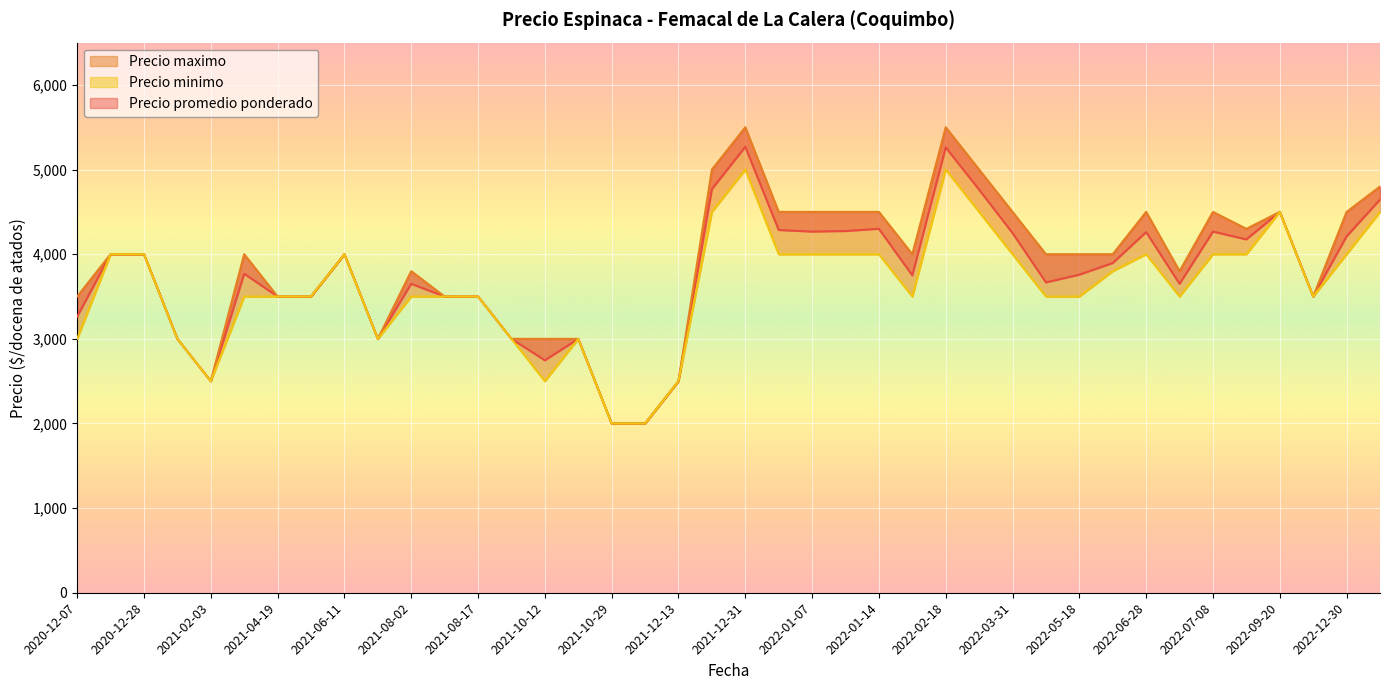

Reading right to left, transcribe all the data shown in this chart.

Precio promedio ponderado: 2022-04-26=3667	2022-09-20=4500	2022-10-03=3500	2022-06-03=3896	2021-07-28=3000	2022-05-18=3758	2022-01-13=4274	2020-12-28=4000	2021-12-13=2500	2022-03-04=4762	2020-12-24=4000	2022-02-18=5262	2021-08-17=3500	2022-03-31=4250	2022-01-07=4267	2021-12-24=4769	2021-04-19=3500	2021-05-25=3500	2022-07-08=4267	2021-04-12=3769	2021-08-02=3650	2023-01-11=4645	2021-09-14=3000	2022-07-07=3650	2020-12-07=3262	2022-01-06=4286	2021-11-04=2000	2022-12-30=4211	2021-08-03=3500	2021-10-29=2000	2021-10-29=3000	2022-01-24=3750	2022-06-28=4261	2022-01-14=4300	2021-06-11=4000	2022-08-29=4175	2021-01-26=3000	2021-02-03=2500	2021-10-12=2746	2021-12-31=5269
Precio maximo: 2022-04-26=4000	2022-09-20=4500	2022-10-03=3500	2022-06-03=4000	2021-07-28=3000	2022-05-18=4000	2022-01-13=4500	2020-12-28=4000	2021-12-13=2500	2022-03-04=5000	2020-12-24=4000	2022-02-18=5500	2021-08-17=3500	2022-03-31=4500	2022-01-07=4500	2021-12-24=5000	2021-04-19=3500	2021-05-25=3500	2022-07-08=4500	2021-04-12=4000	2021-08-02=3800	2023-01-11=4800	2021-09-14=3000	2022-07-07=3800	2020-12-07=3500	2022-01-06=4500	2021-11-04=2000	2022-12-30=4500	2021-08-03=3500	2021-10-29=2000	2021-10-29=3000	2022-01-24=4000	2022-06-28=4500	2022-01-14=4500	2021-06-11=4000	2022-08-29=4300	2021-01-26=3000	2021-02-03=2500	2021-10-12=3000	2021-12-31=5500
Precio minimo: 2022-04-26=3500	2022-09-20=4500	2022-10-03=3500	2022-06-03=3800	2021-07-28=3000	2022-05-18=3500	2022-01-13=4000	2020-12-28=4000	2021-12-13=2500	2022-03-04=4500	2020-12-24=4000	2022-02-18=5000	2021-08-17=3500	2022-03-31=4000	2022-01-07=4000	2021-12-24=4500	2021-04-19=3500	2021-05-25=3500	2022-07-08=4000	2021-04-12=3500	2021-08-02=3500	2023-01-11=4500	2021-09-14=3000	2022-07-07=3500	2020-12-07=3000	2022-01-06=4000	2021-11-04=2000	2022-12-30=4000	2021-08-03=3500	2021-10-29=2000	2021-10-29=3000	2022-01-24=3500	2022-06-28=4000	2022-01-14=4000	2021-06-11=4000	2022-08-29=4000	2021-01-26=3000	2021-02-03=2500	2021-10-12=2500	2021-12-31=5000